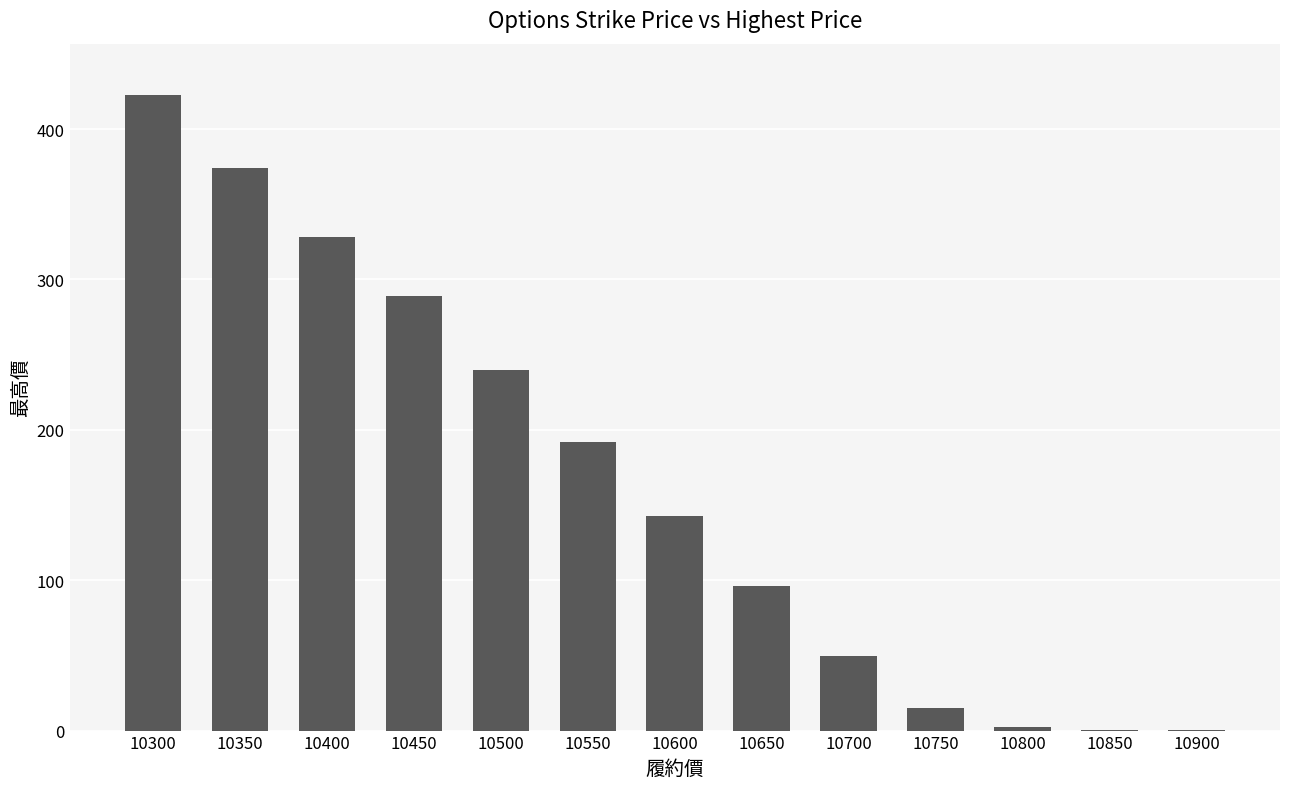

Are the bars horizontal?

No